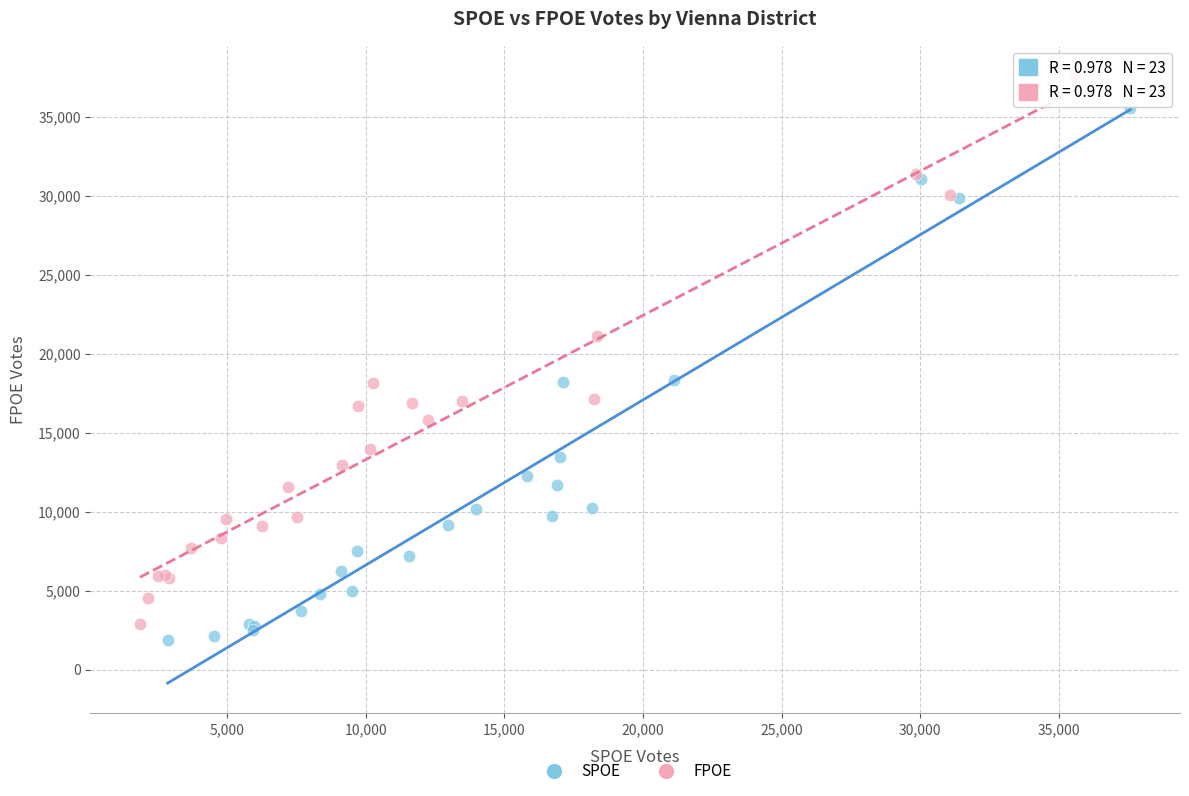

Which series has the widest spread of Y values?

FPOE